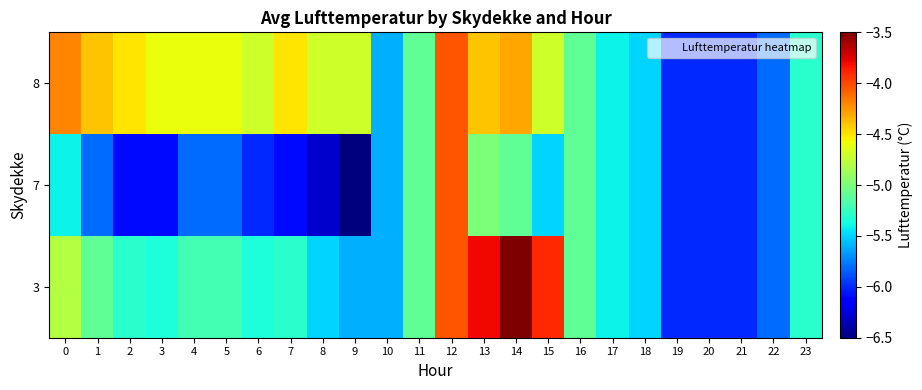

Rank the series by their maximum value, from lowest to highest.

7, 8, 3